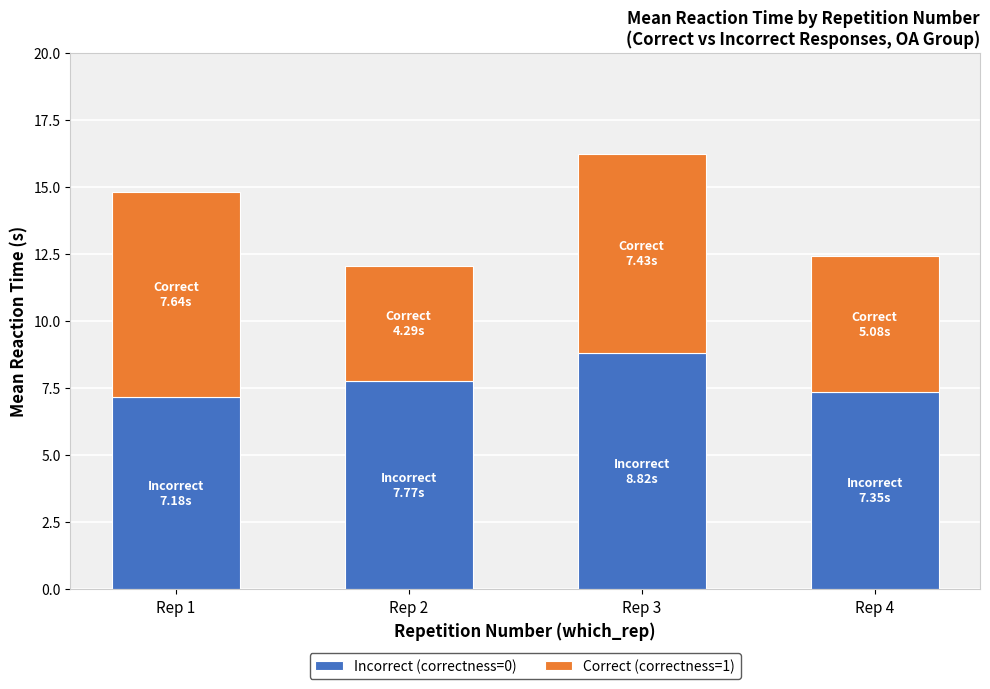

What is the difference between the Incorrect (correctness=0) values at Rep 4 and Rep 2?

0.4